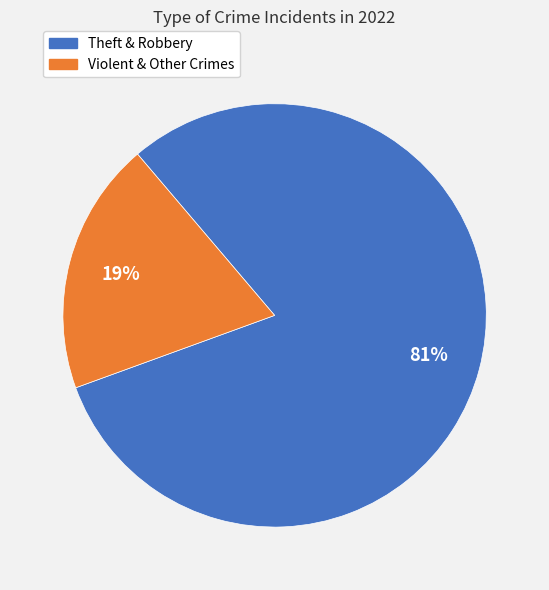

To the nearest percent, what is the average slice percentage?

50%